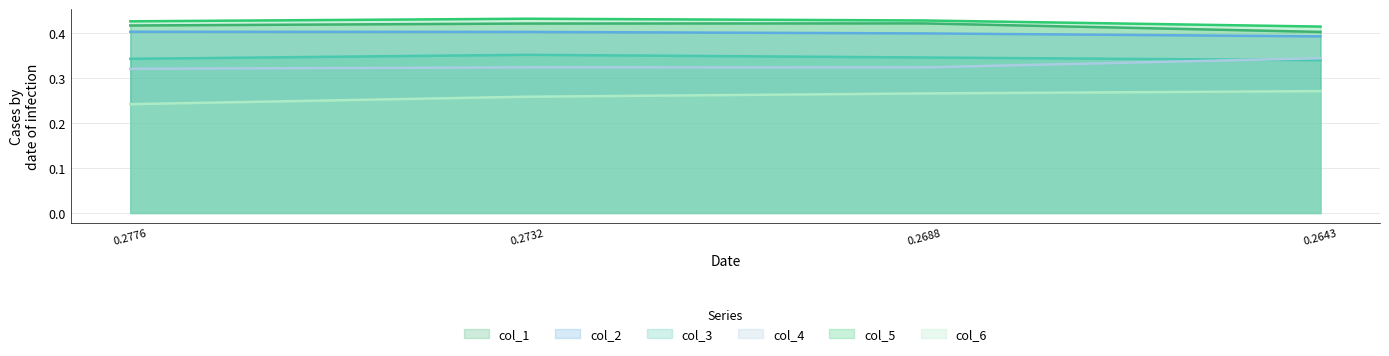

Reading right to left, extract all data points from this chart.

col_1: 0.2643=0.4	0.2688=0.4	0.2732=0.4	0.2776=0.4
col_2: 0.2643=0.4	0.2688=0.4	0.2732=0.4	0.2776=0.4
col_3: 0.2643=0.3	0.2688=0.3	0.2732=0.4	0.2776=0.3
col_4: 0.2643=0.3	0.2688=0.3	0.2732=0.3	0.2776=0.3
col_5: 0.2643=0.4	0.2688=0.4	0.2732=0.4	0.2776=0.4
col_6: 0.2643=0.3	0.2688=0.3	0.2732=0.3	0.2776=0.2